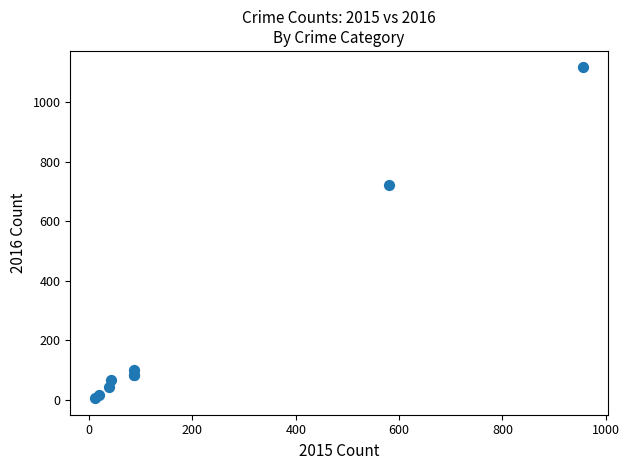

What Y value in the scatter plot is closest to 560?

720